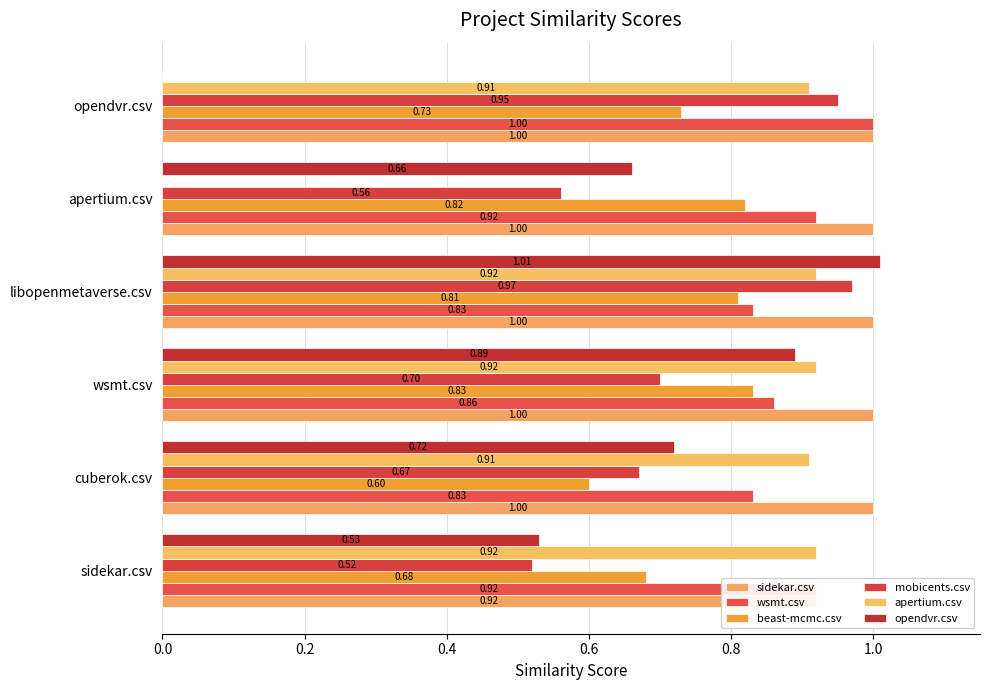

Is the value of mobicents.csv at cuberok.csv greater than the value of beast-mcmc.csv at cuberok.csv?

Yes